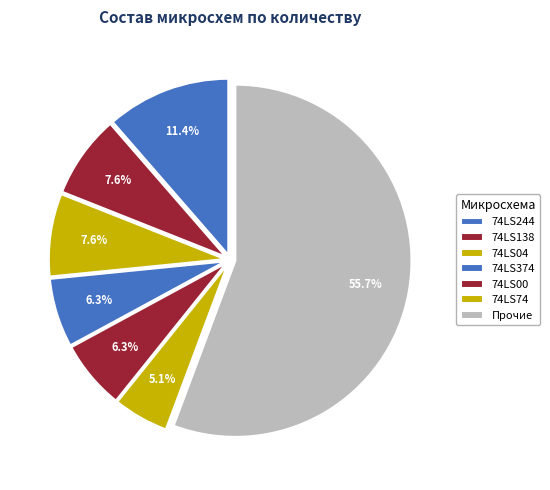

How many slices are in this pie chart?

7